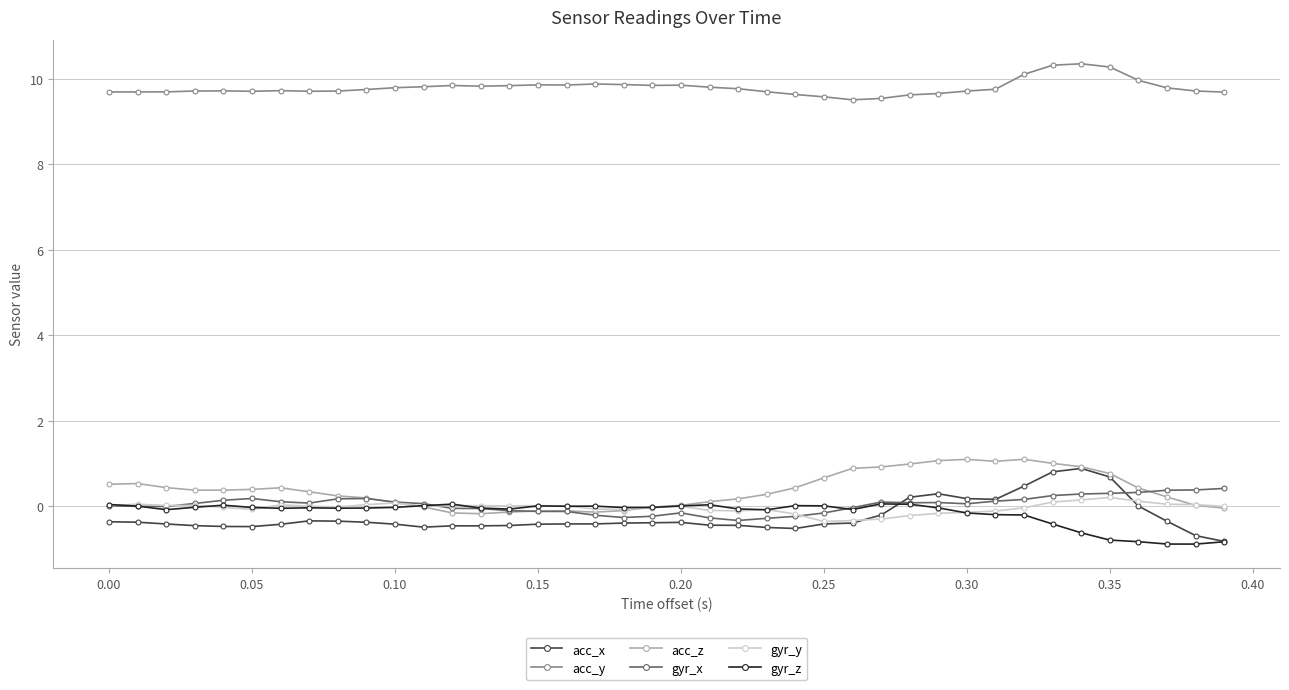

What is the value of the acc_y point at the 5th from the left?

9.7